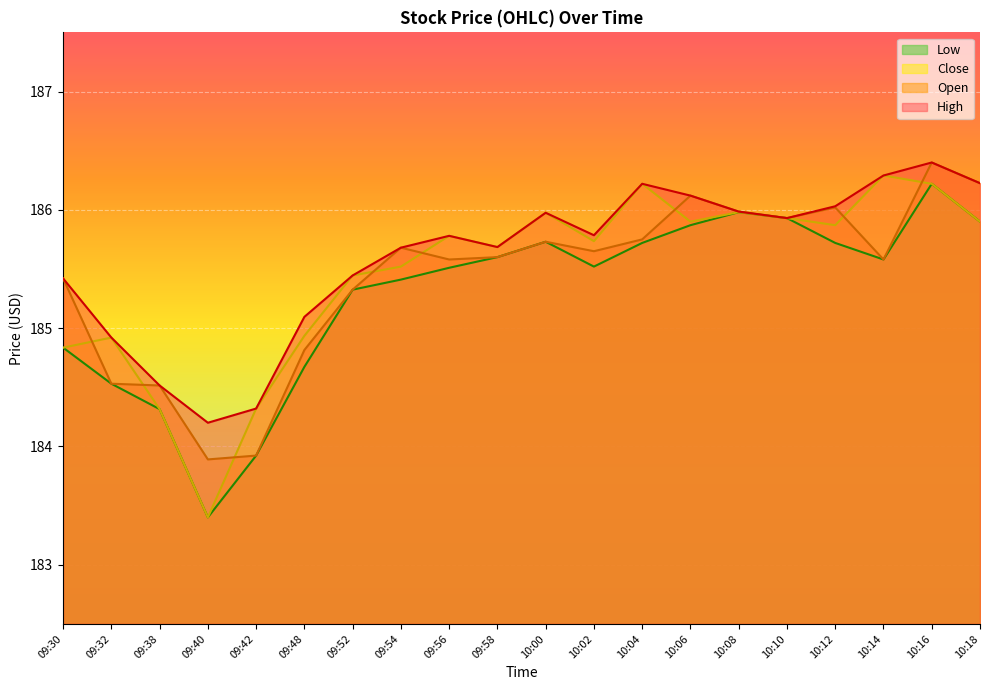

What is the maximum value for Low?

186.2